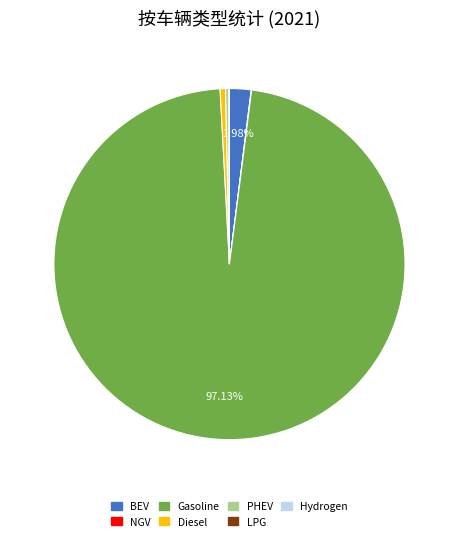

Is there any slice that represents more than half of the pie?

Yes